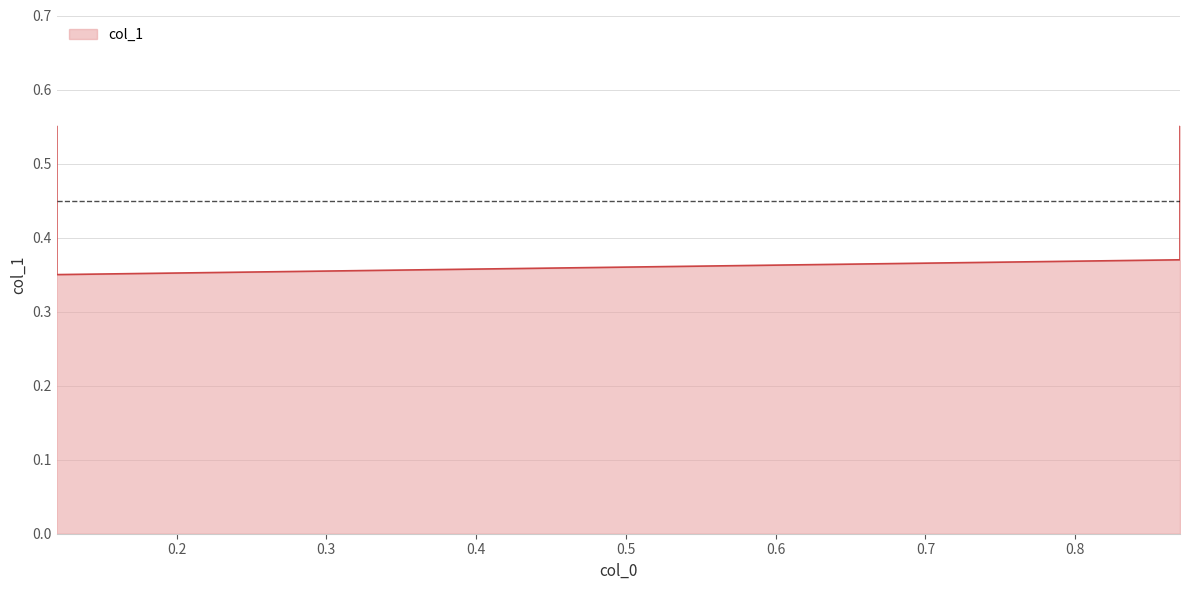

What is the value of the 3rd point from the left?

0.4